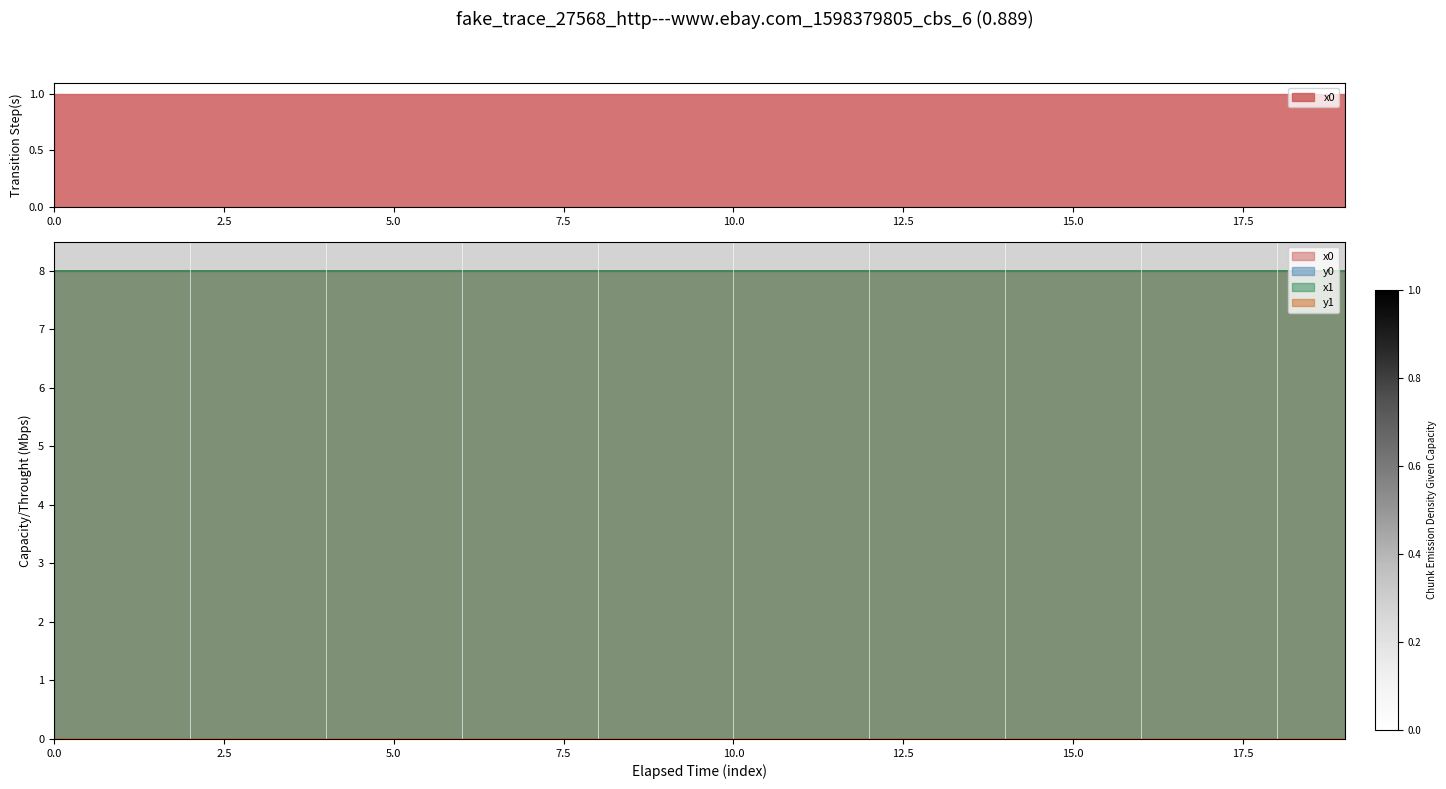

The x1 series shows 14.0 at 0. True or false?

False